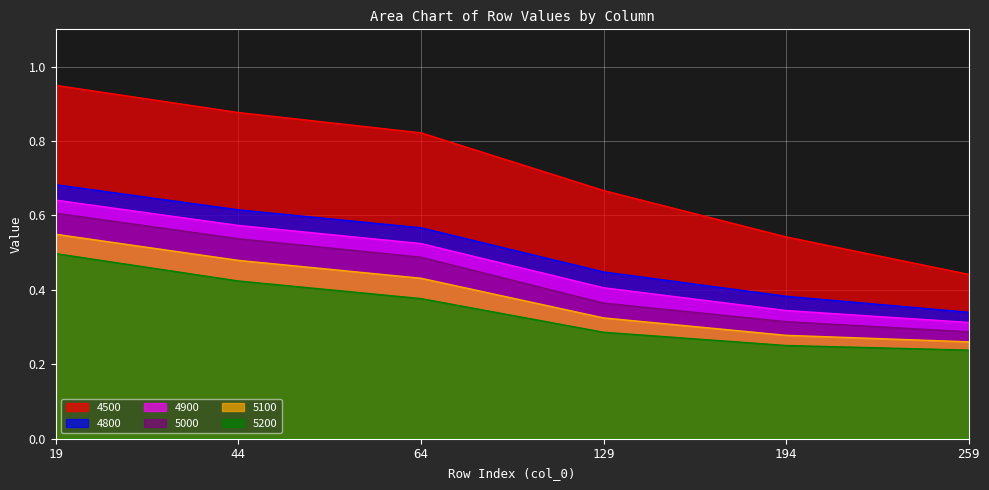

What is the value of the 5200 point at the 6th from the left?

0.2